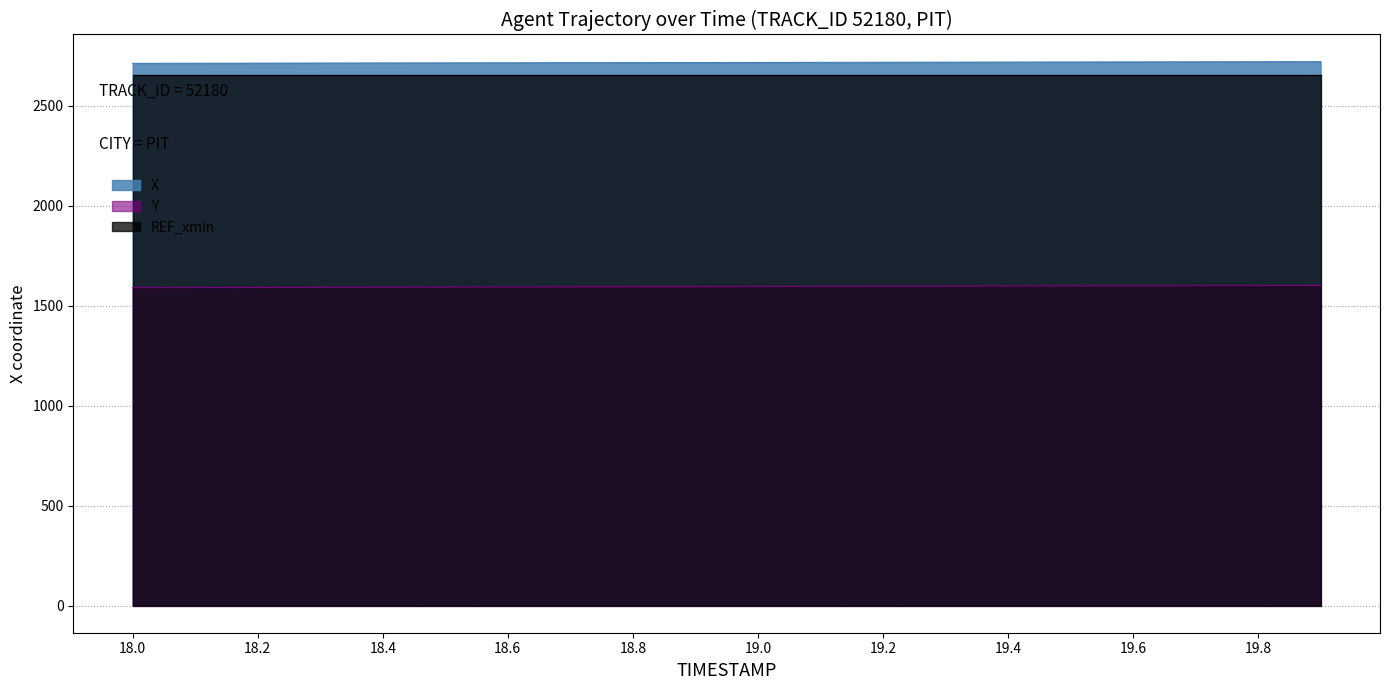

What position from the left is 18.5?

6